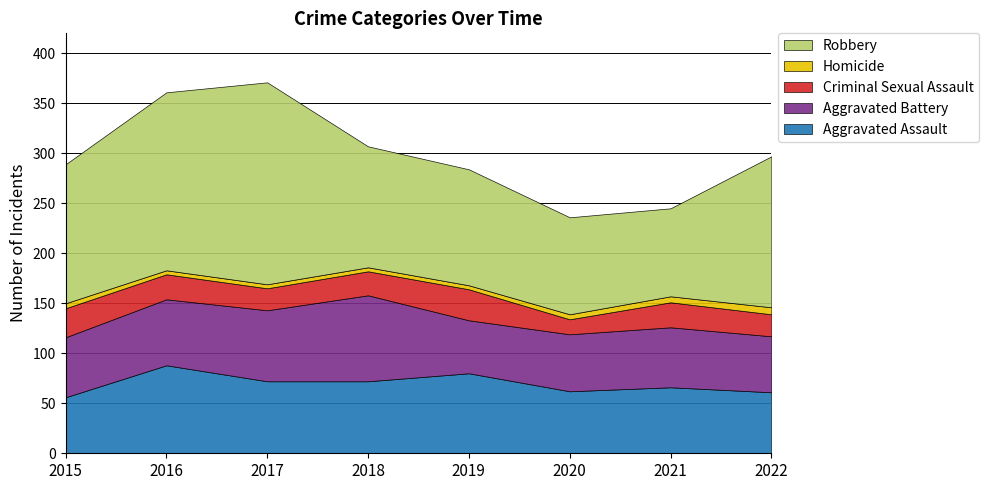

True or false: Criminal Sexual Assault and Homicide cross at least once.

False